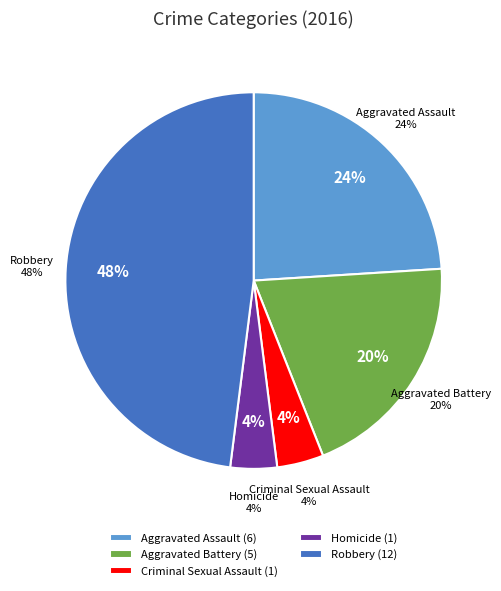

What is the total percentage of Aggravated Assault and Homicide?

28.0%